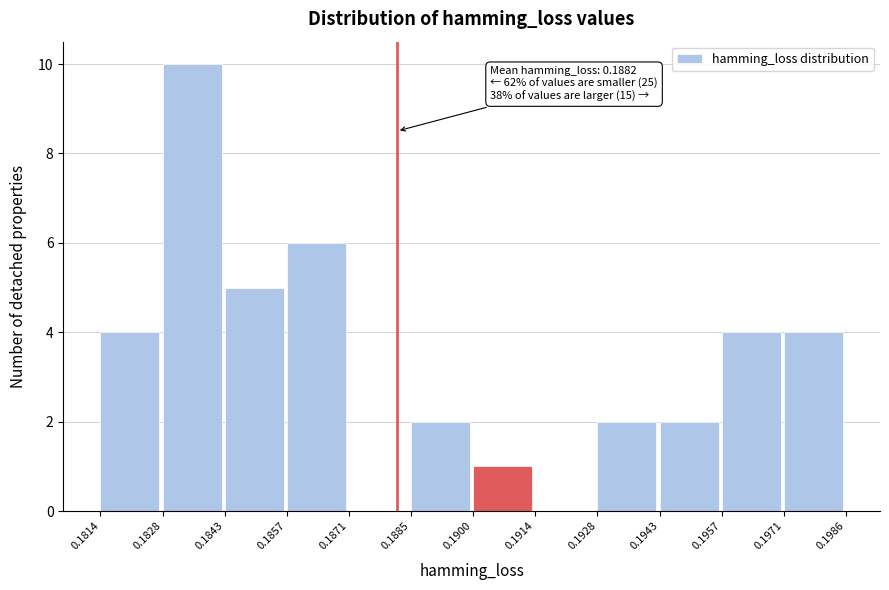

Over which range of the x-axis is the bar tallest?

0.1828 to 0.1843